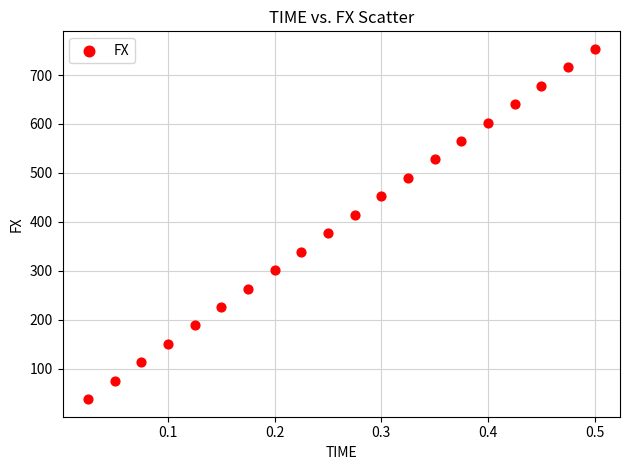

What is the range of Y values (max minus min)?

715.8